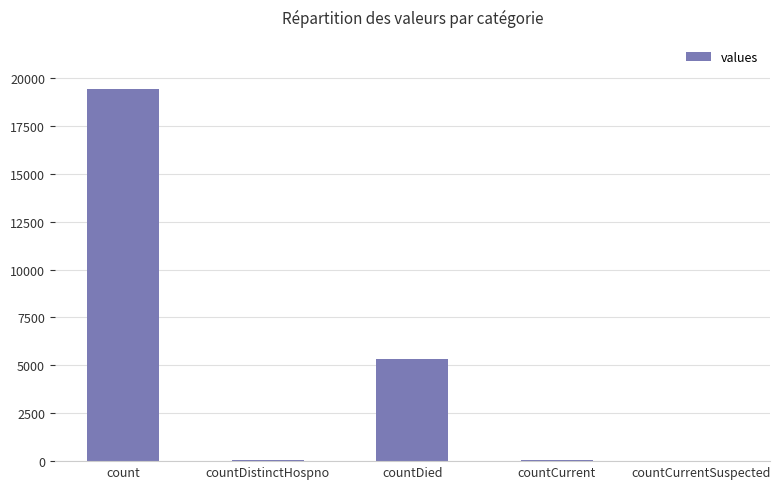

Where is the data nearest to the value 9710?

countDied